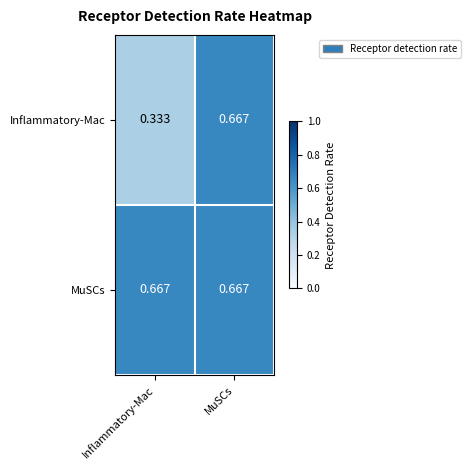

Which series changed the most between Inflammatory-Mac and MuSCs?

Inflammatory-Mac